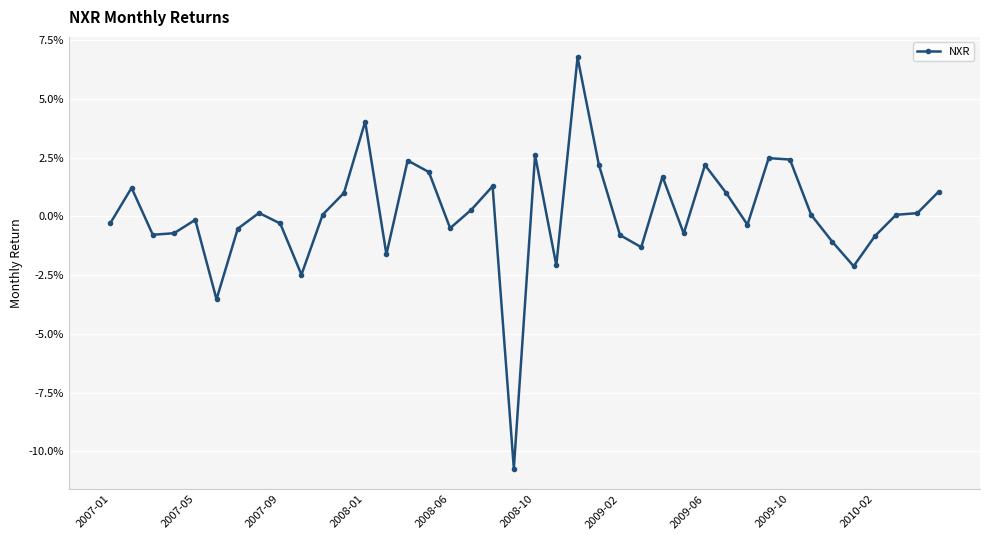

Is this an area chart (filled region under the line)?

No